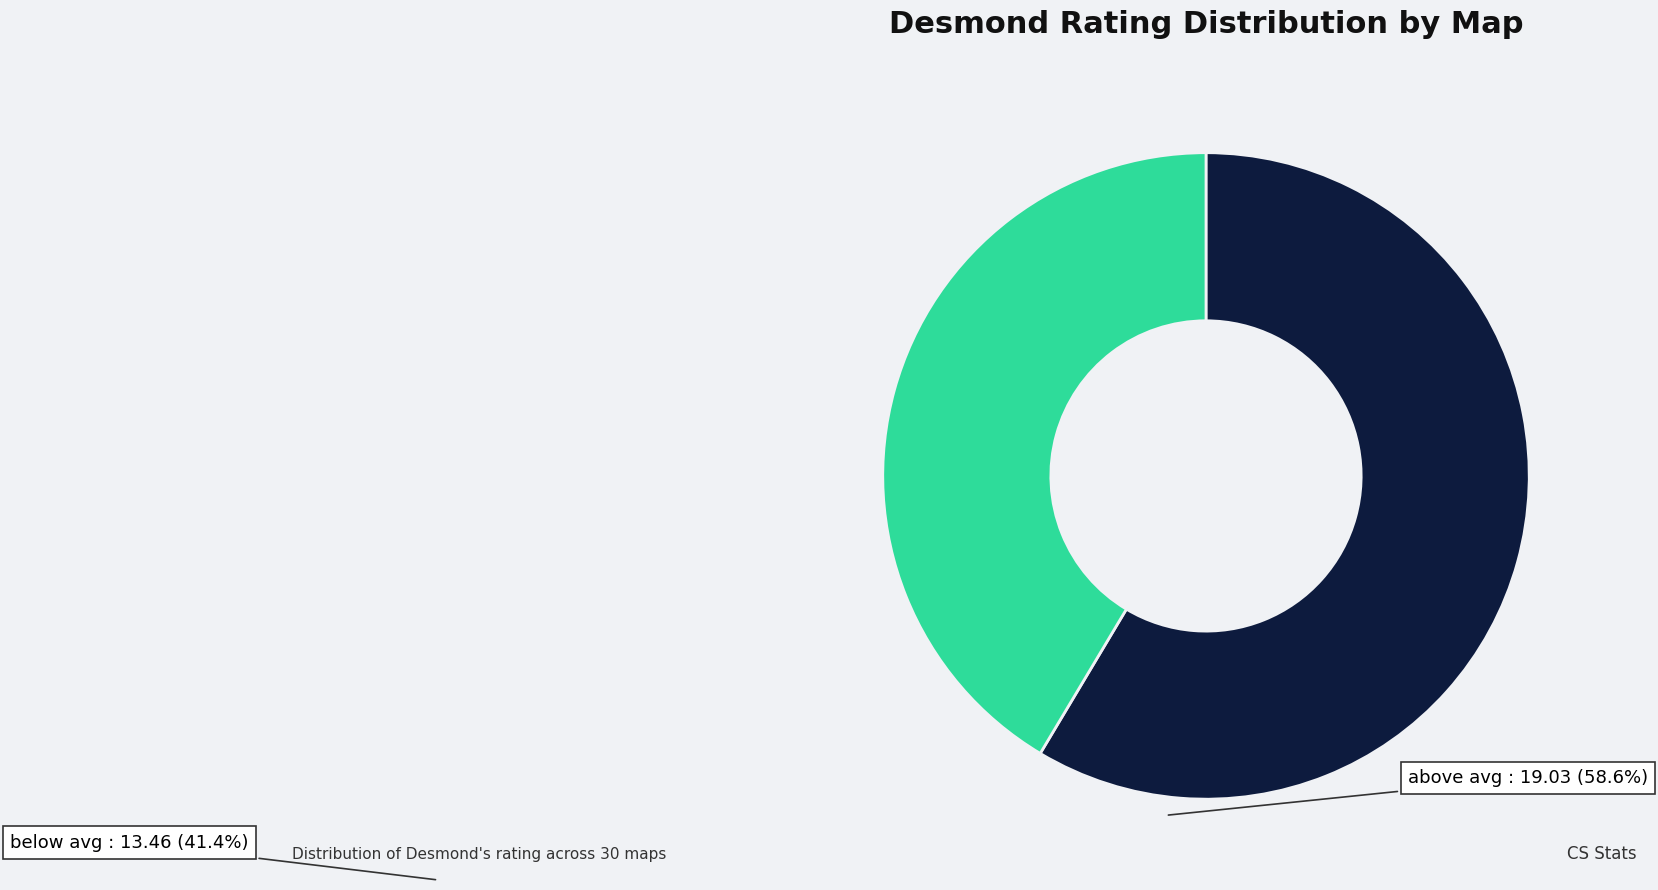

True or false: above avg accounts for 59% of the total.

True